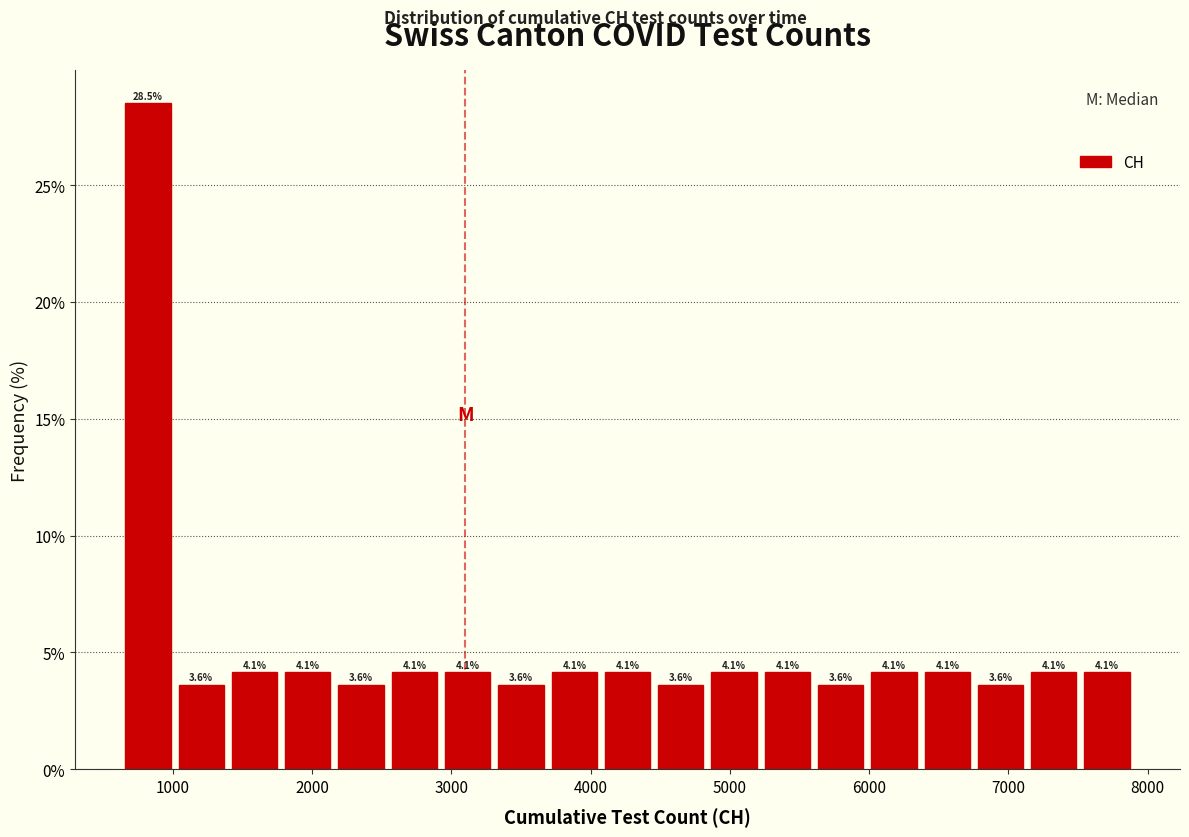

Read against the x-axis, roughly where is the centre of the tallest bar?

800